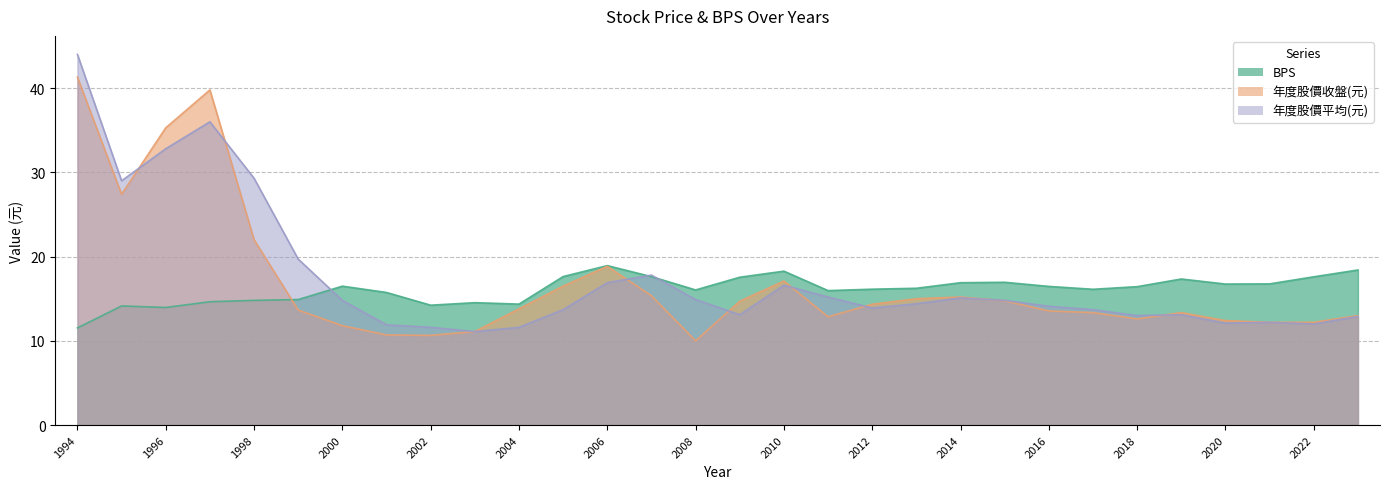

At which category does the chart reach its peak across all series?

1994